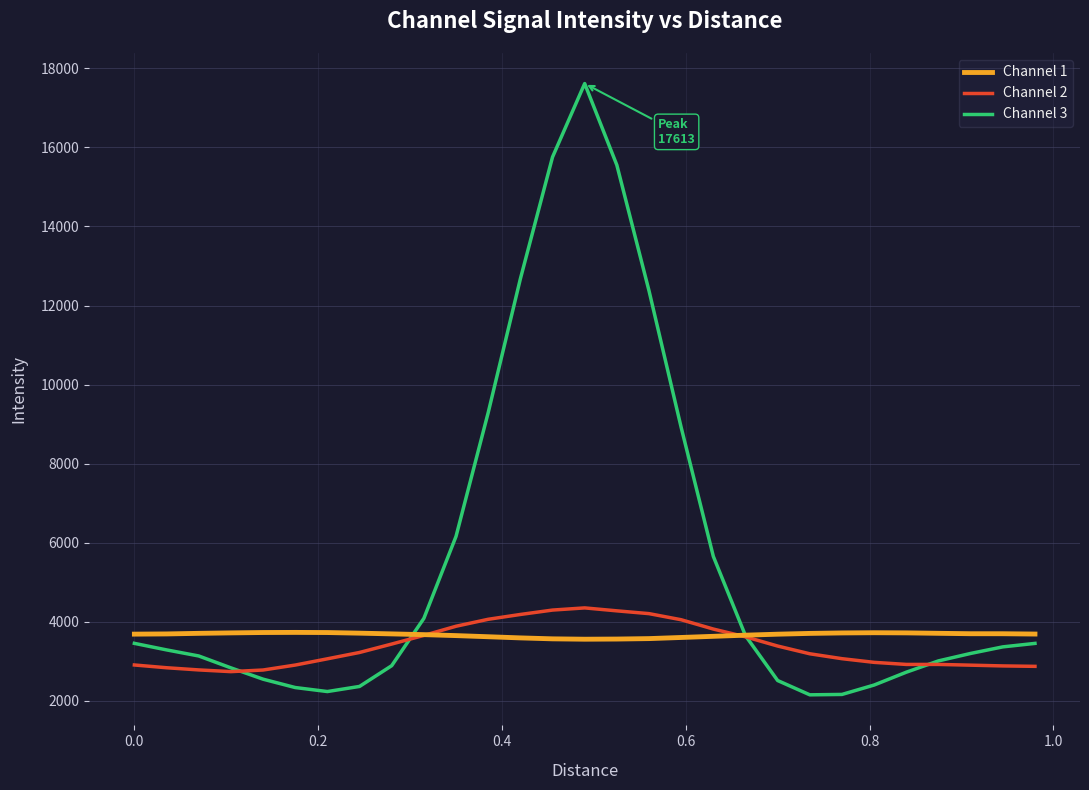

In Channel 2, how many points are higher than both neighbors (excluding endpoints)?

2